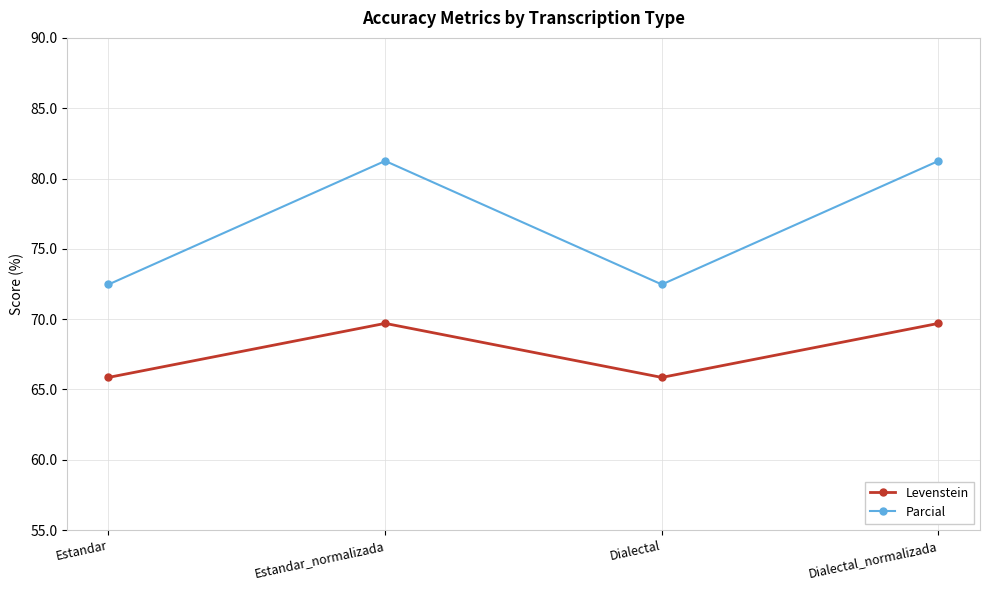

The Levenstein series shows 98.8 at Dialectal_normalizada. True or false?

False